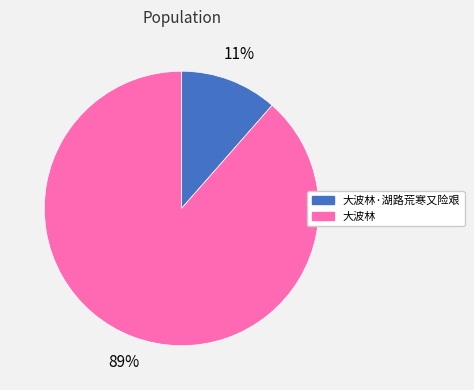

Is it true that 大波林 is 89% of the pie?

True